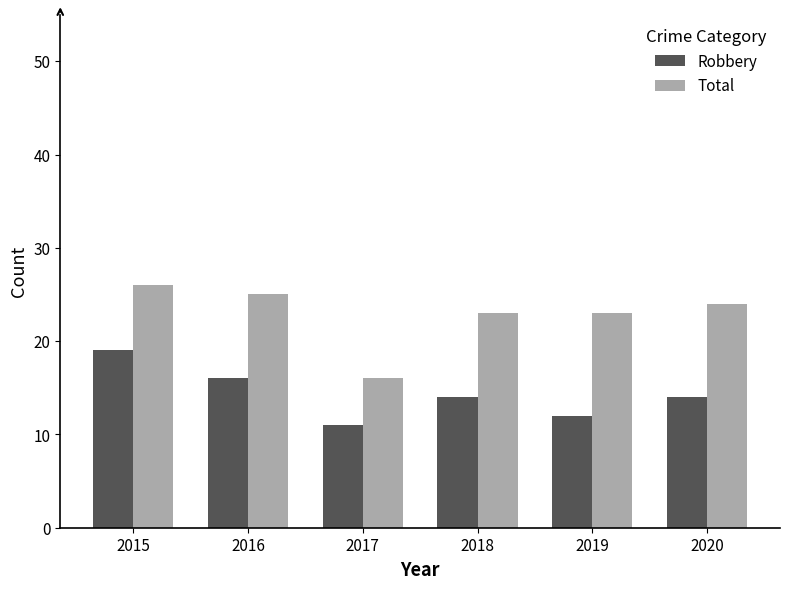

The value of Robbery at 2018 is 14. True or false?

True